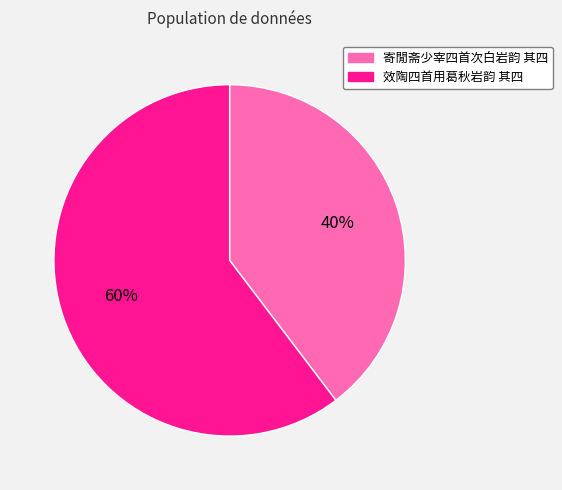

Do 效陶四首用葛秋岩韵 其四 and 寄閒斋少宰四首次白岩韵 其四 together represent more than half of the pie?

Yes